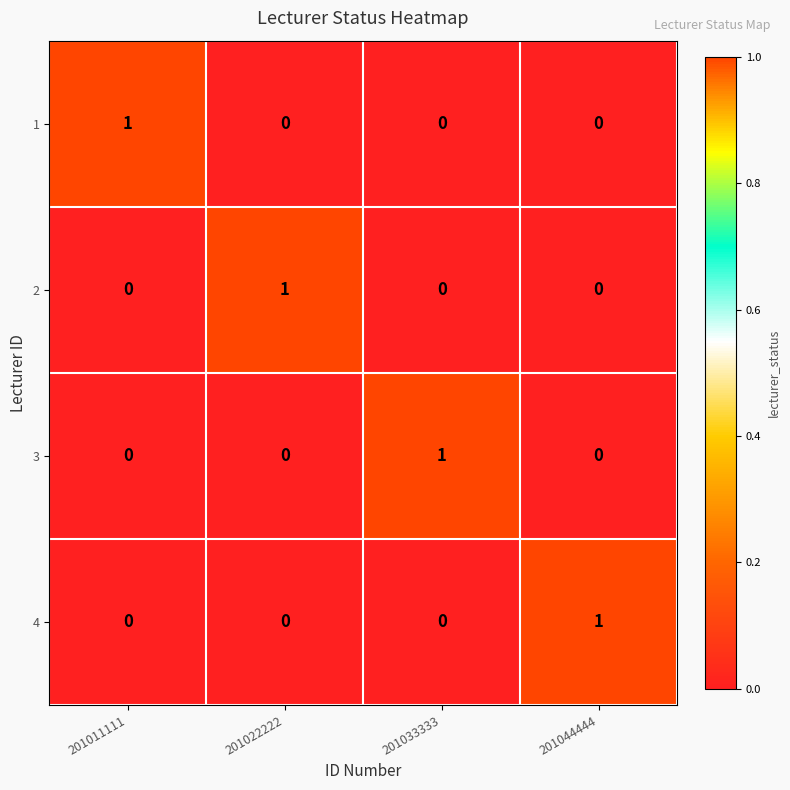

At how many categories does at least one series exceed 0?

4